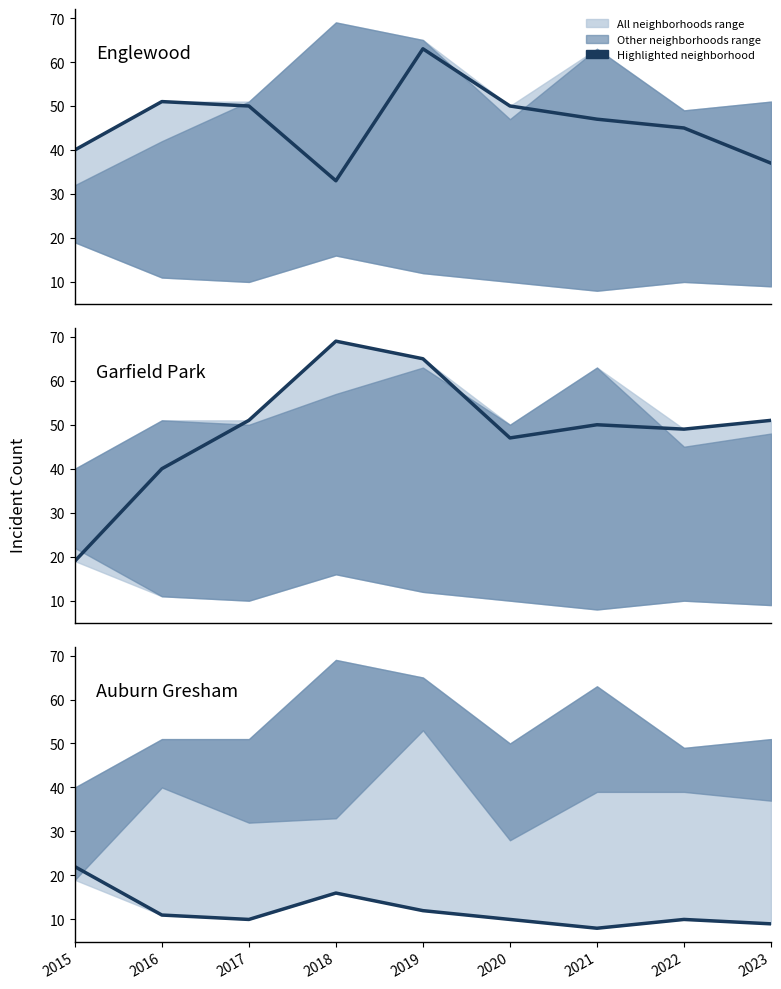

Where is the first local maximum for Auburn Gresham?

2018